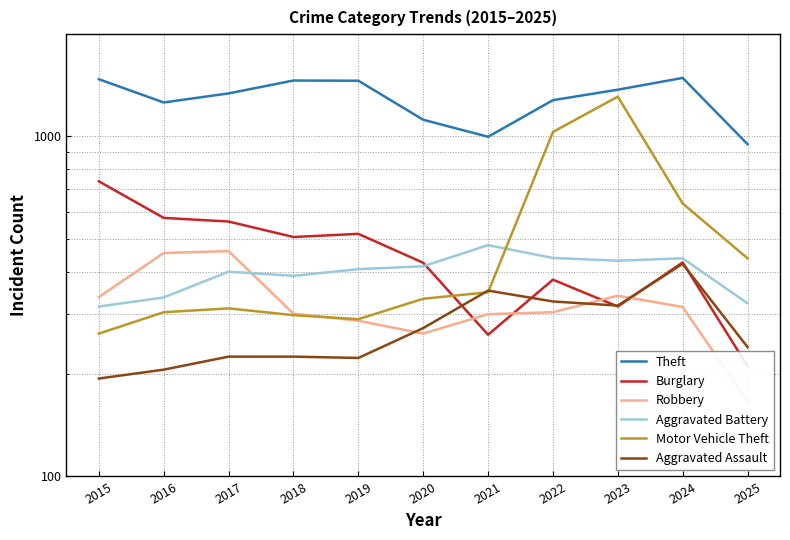

Rank the series at 2025 from lowest to highest value.

Robbery, Burglary, Aggravated Assault, Aggravated Battery, Motor Vehicle Theft, Theft